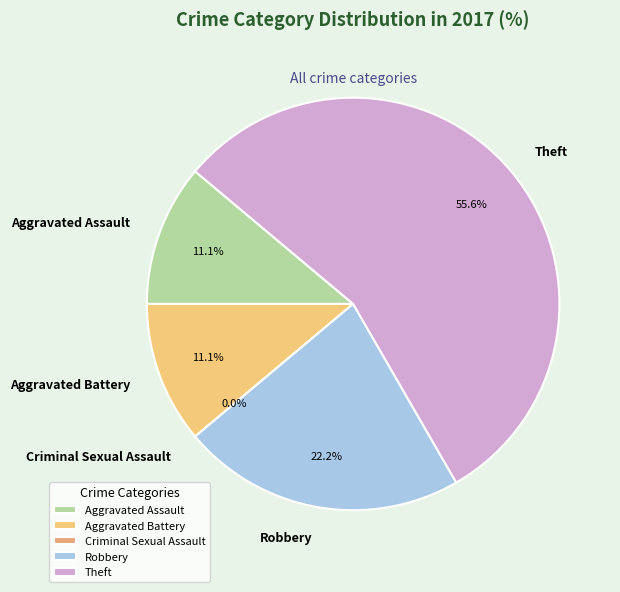

Rank the categories by value from highest to lowest.

Theft, Robbery, Aggravated Assault, Aggravated Battery, Criminal Sexual Assault